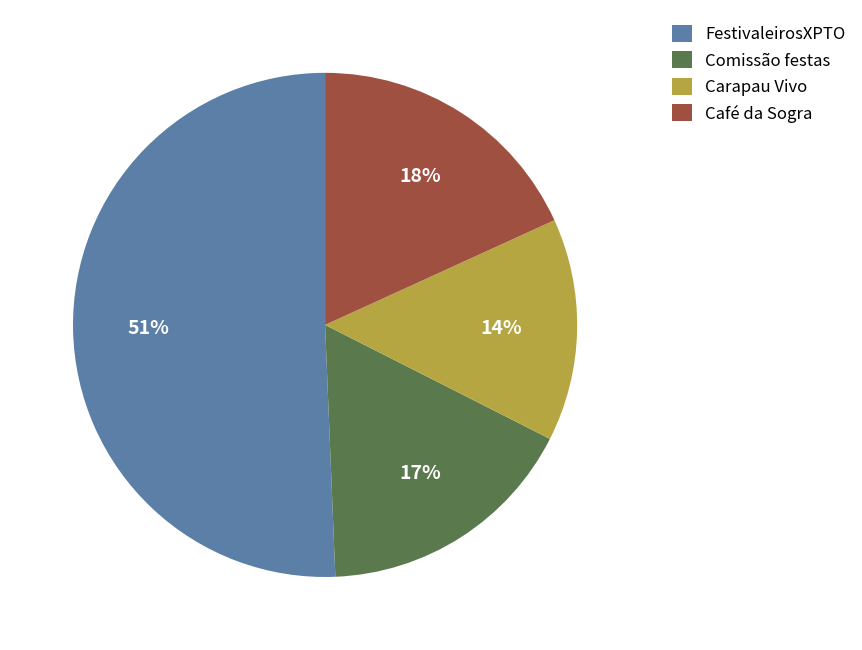

How many slices are in this pie chart?

4